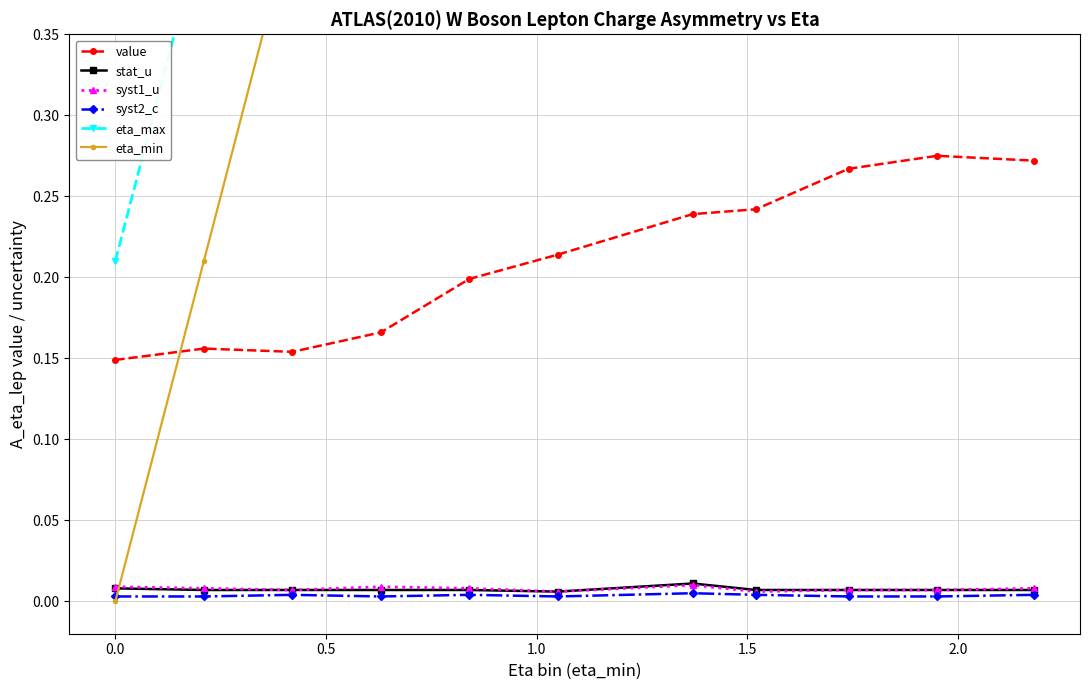

How many value values are between 0 and 1?

11